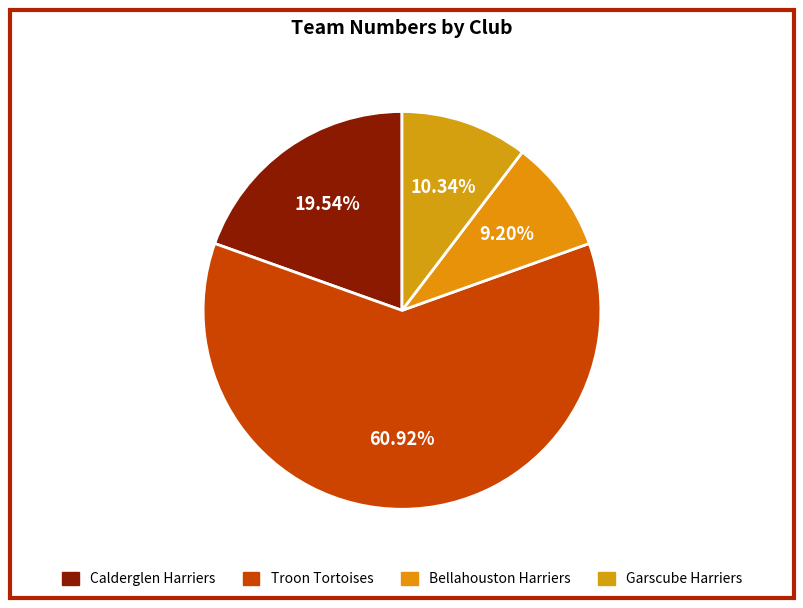

Which category has the biggest portion of the pie?

Troon Tortoises